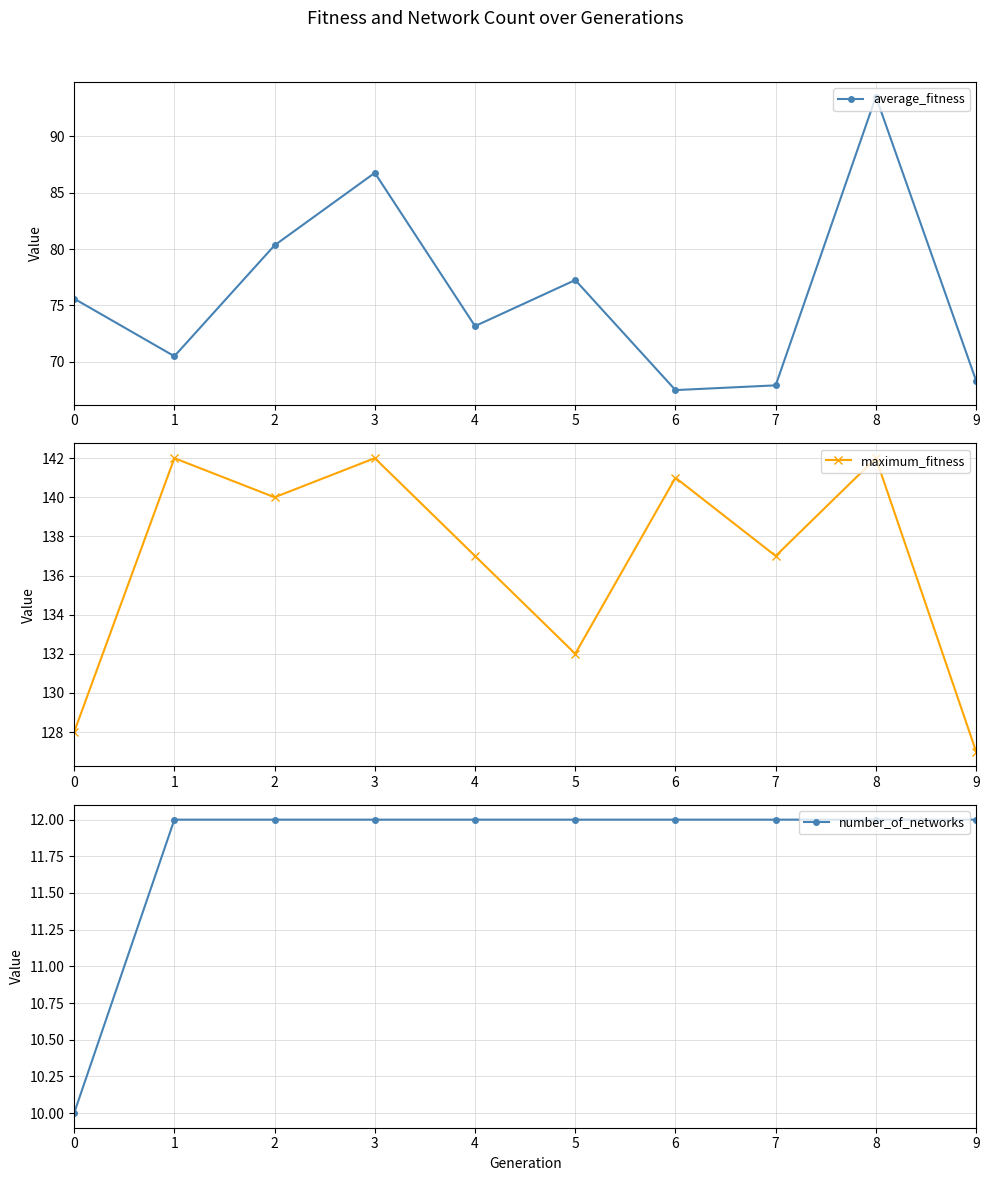

Rank the series at 9 from highest to lowest value.

maximum_fitness, average_fitness, number_of_networks